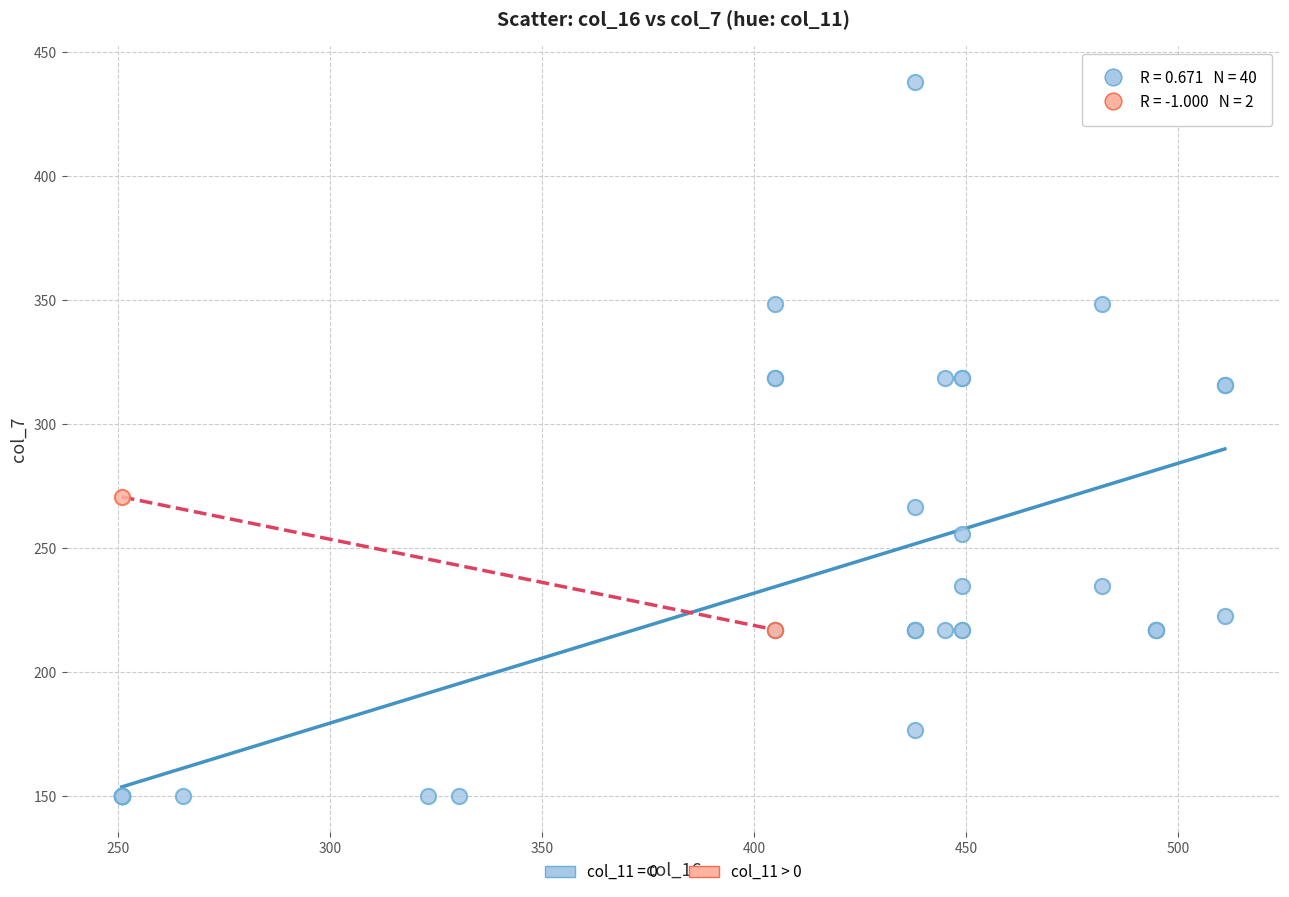

What are all the series names shown in the legend?

col_11 = 0, col_11 > 0